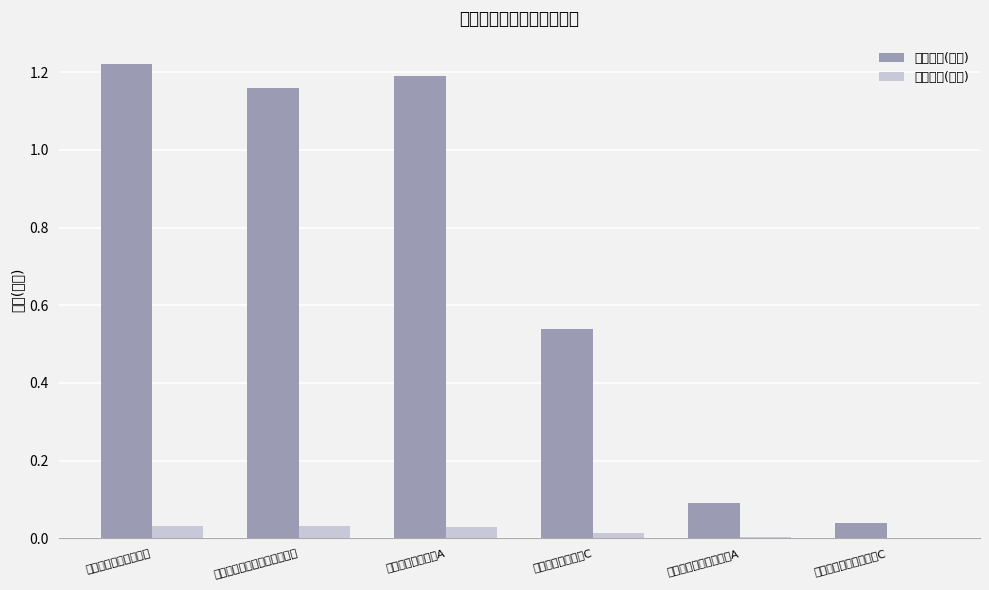

List the series in order of their peak value, highest first.

基金规模(亿元), 持有市值(亿元)